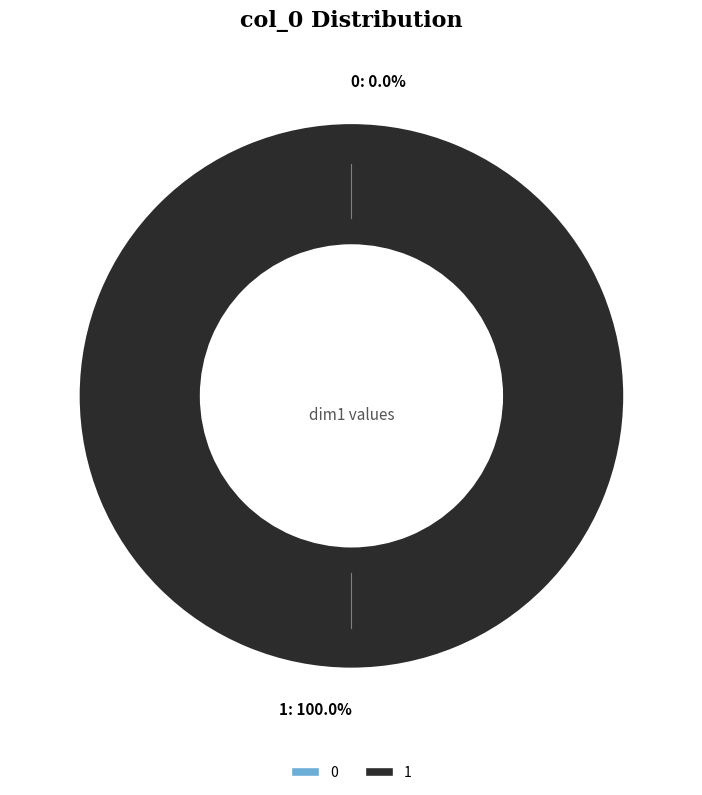

To the nearest percent, what is the combined percentage of 0 and 1?

100%